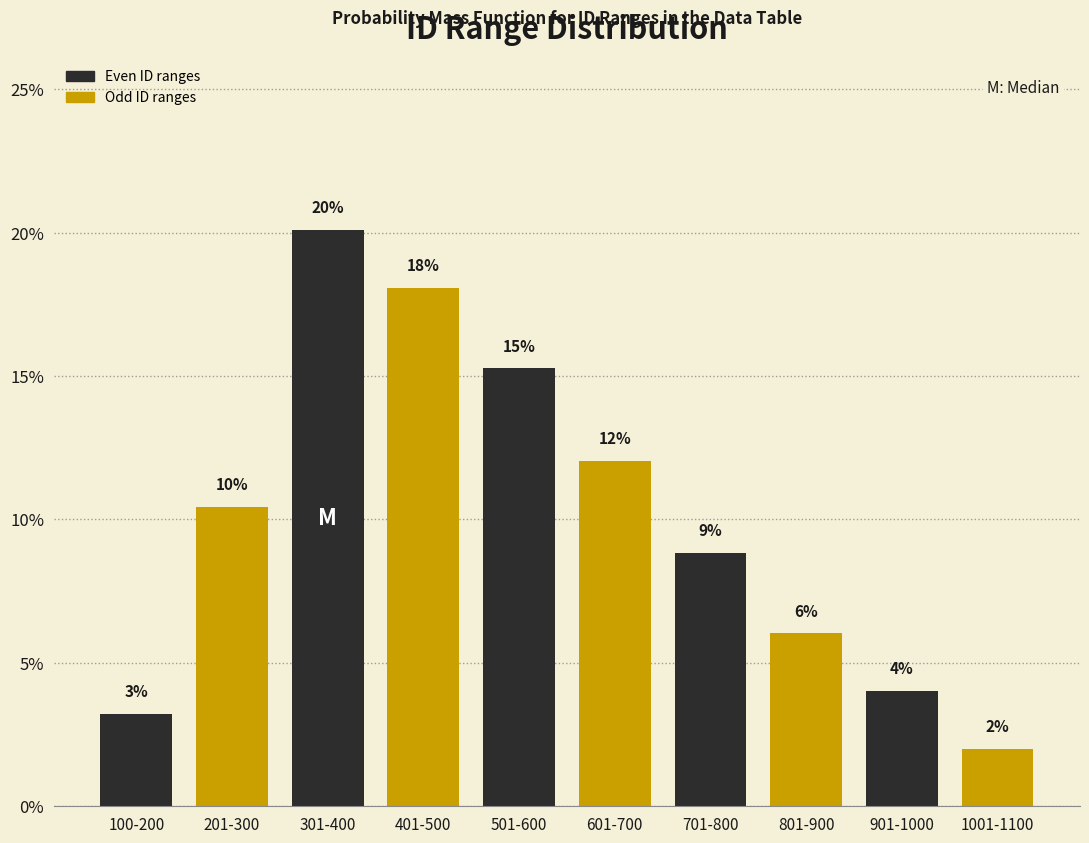

List the labels in order of value, largest first.

301-400, 401-500, 501-600, 601-700, 201-300, 701-800, 801-900, 901-1000, 100-200, 1001-1100